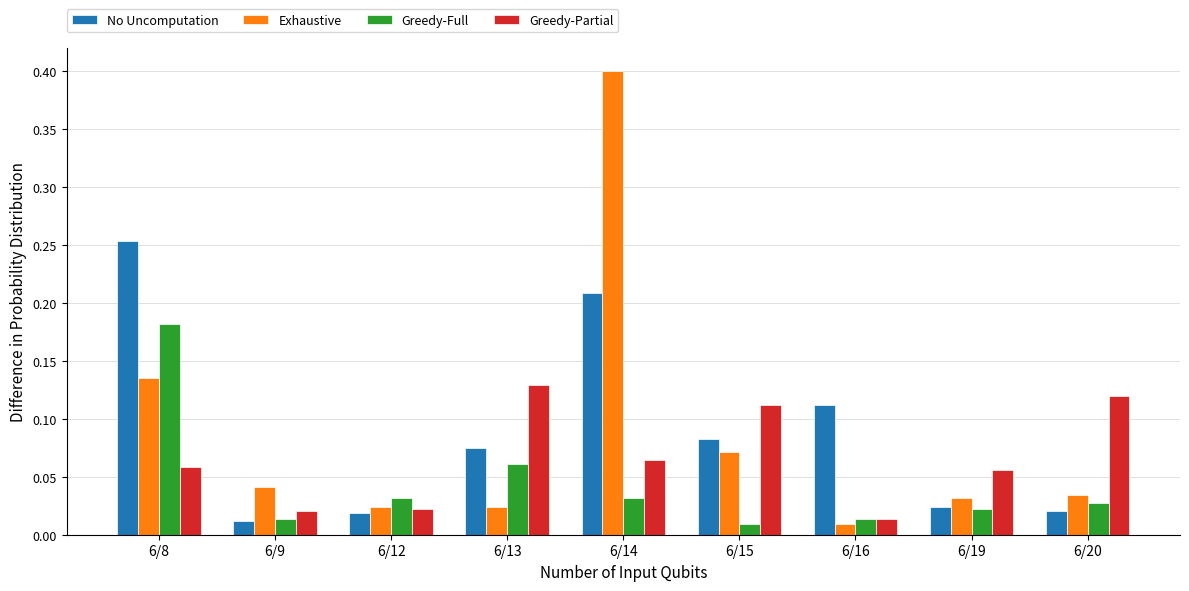

Between 6/8 and 6/19, which series saw the biggest shift?

No Uncomputation